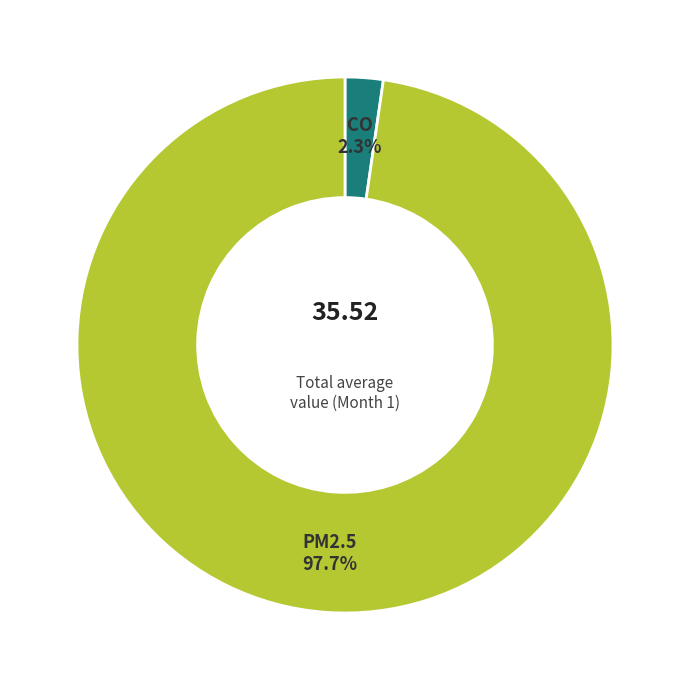

To the nearest percent, what percentage of the pie is CO?

2%